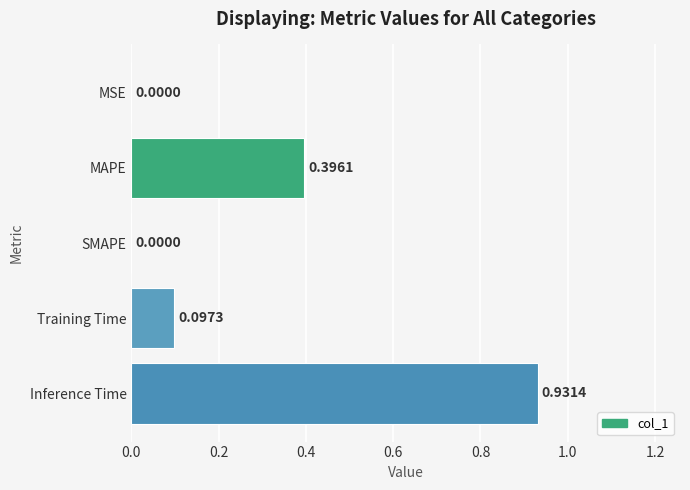

What is the sum of all values?

1.4